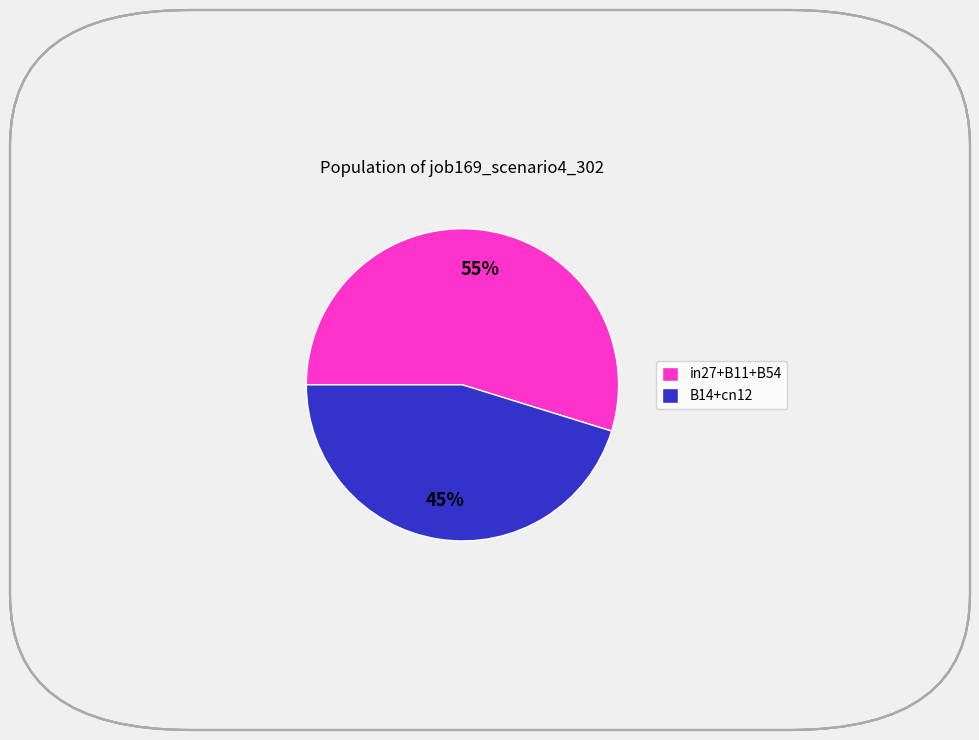

Is it true that in27+B11+B54 is 43% of the pie?

False